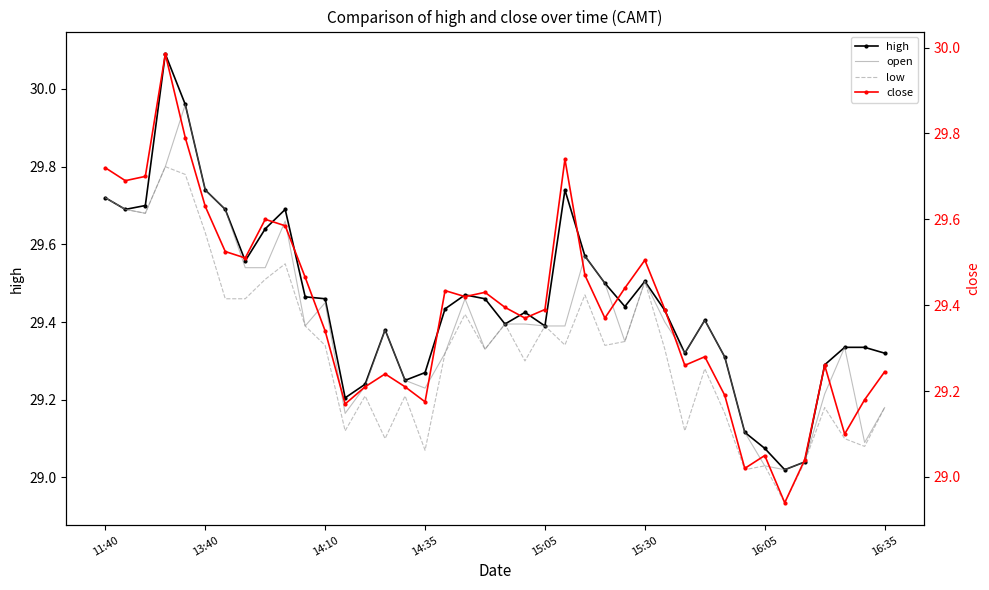

What is the difference between the maximum and second lowest values in the low series?

0.8